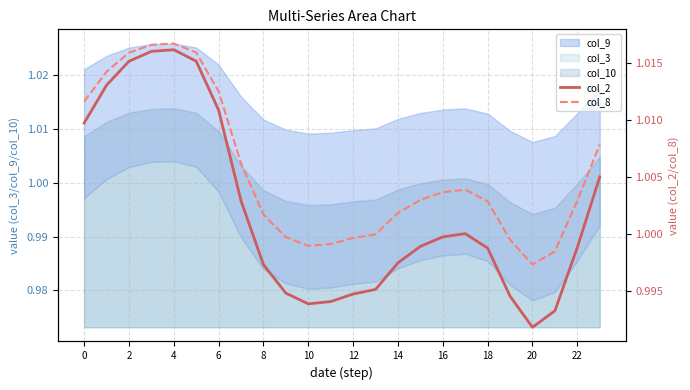

Reading right to left, transcribe all the data shown in this chart.

col_2: 1.0	1.0	1.0	1.0	1.0	1.0	1.0	1.0	1.0	1.0	1.0	1.0	1.0	1.0	1.0	1.0	1.0	1.0	1.0	1.0	1.0	1.0	1.0	1.0
col_8: 1.0	1.0	1.0	1.0	1.0	1.0	1.0	1.0	1.0	1.0	1.0	1.0	1.0	1.0	1.0	1.0	1.0	1.0	1.0	1.0	1.0	1.0	1.0	1.0